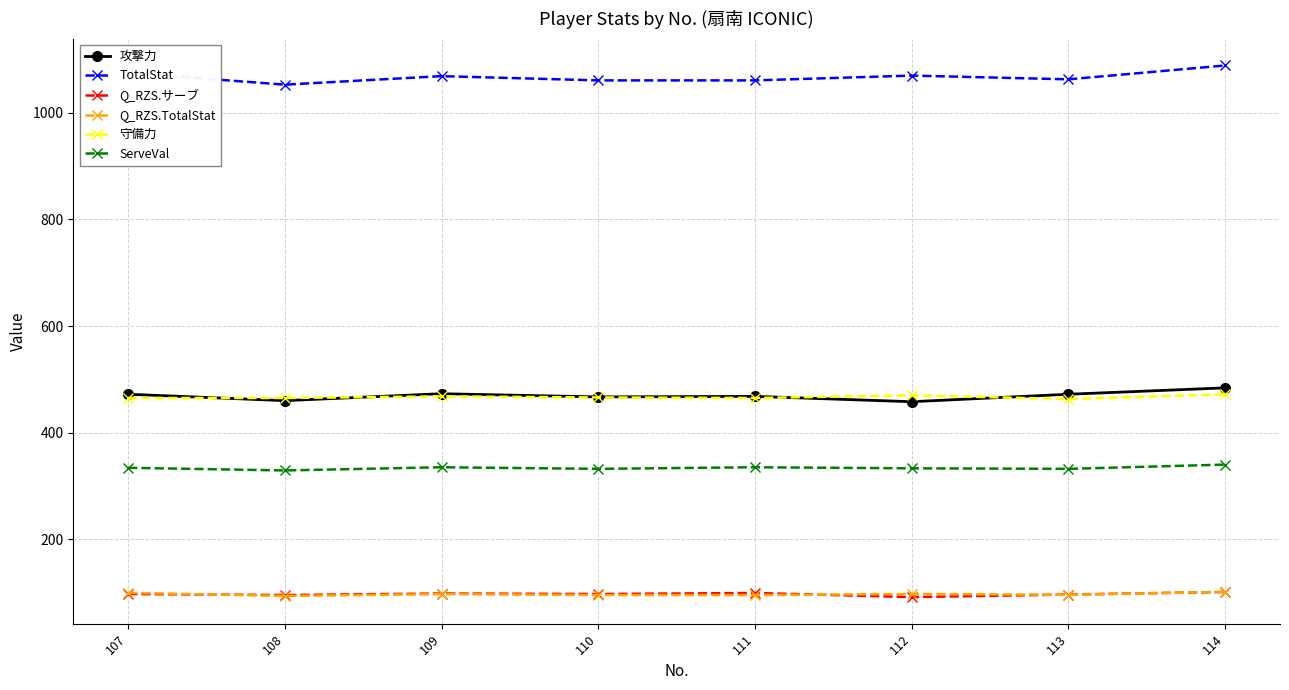

Which series has the widest spread of values?

TotalStat